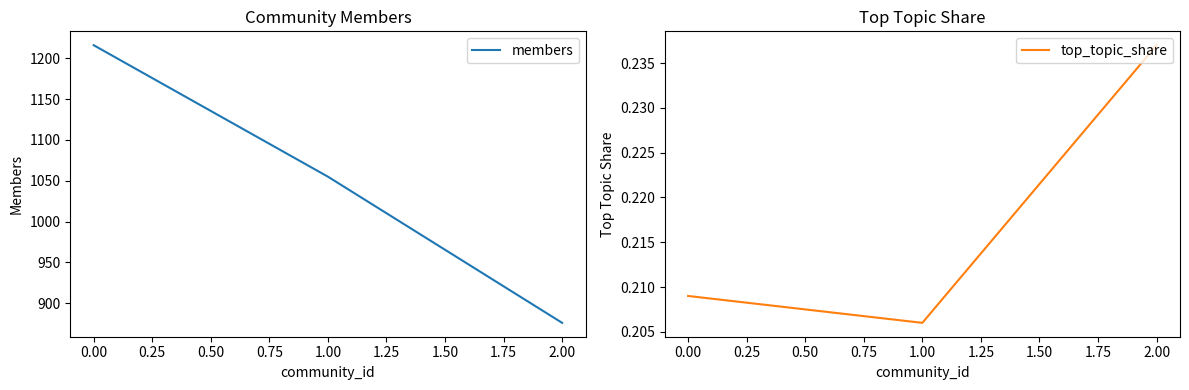

The value of members at 0.00 is 1937. True or false?

False